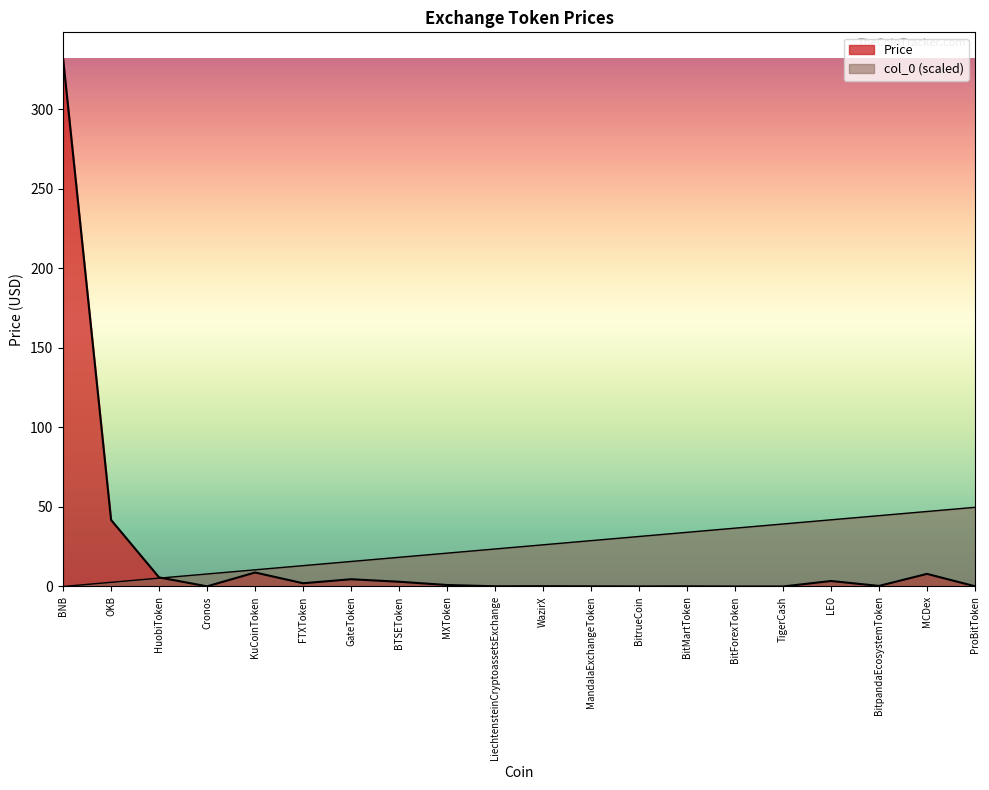

What is the approximate value of Price at BitpandaEcosystemToken?

0.4